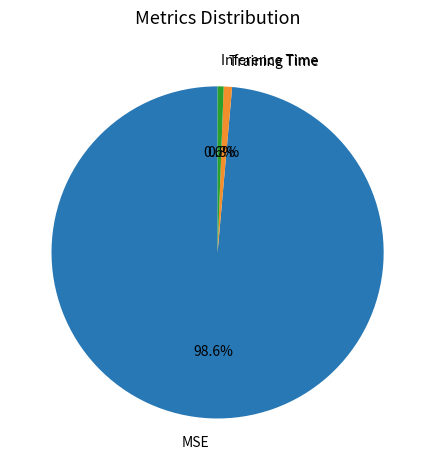

To the nearest percent, what is the difference between the largest and smallest slice percentages?

98%